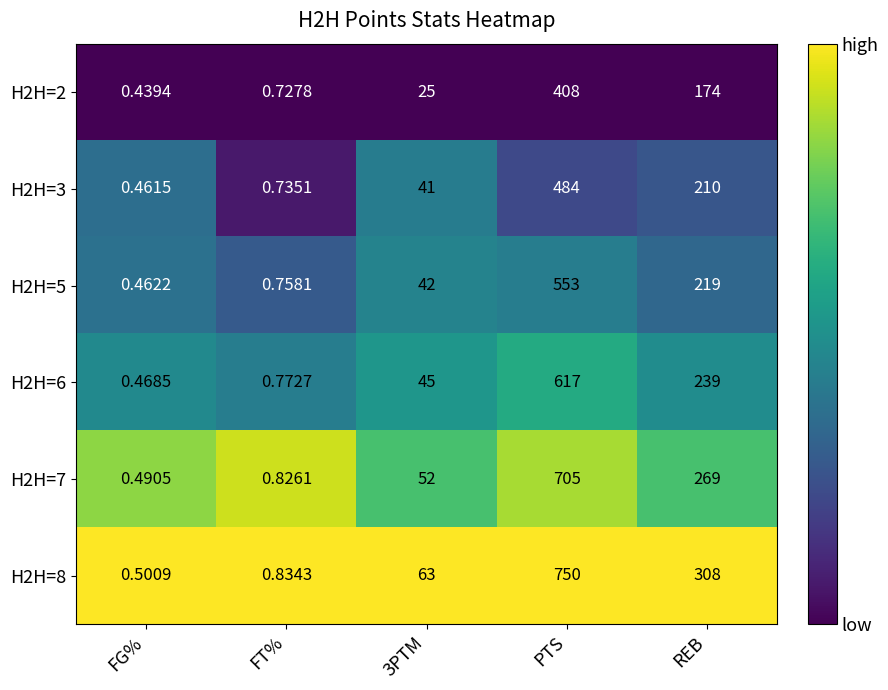

Where is H2H=6 nearest to the value 308?

REB